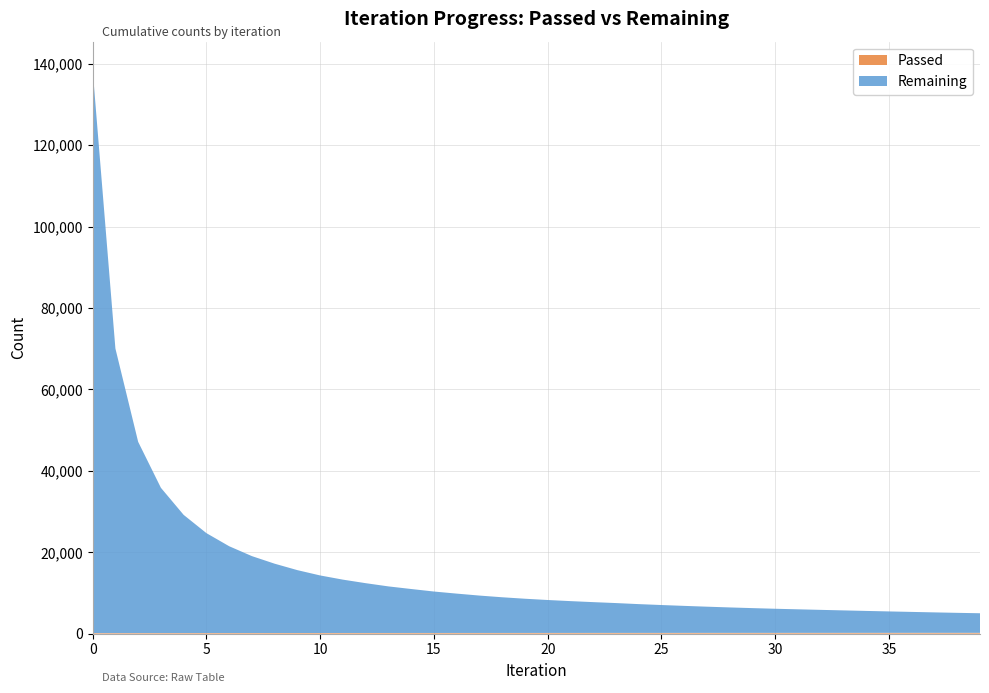

Reading left to right, transcribe all the data shown in this chart.

Passed: 138	140	141	143	145	148	150	152	154	155	157	159	161	162	164	165	167	168	169	171	173	175	178	180	181	182	184	185	186	188	189	191	192	194	195	196	197	198	199	200
Remaining: 138388	69908	46984	35683	29027	24545	21323	18890	17027	15442	14136	13105	12235	11442	10800	10180	9665	9184	8766	8403	8088	7814	7562	7330	7071	6846	6635	6437	6251	6081	5923	5784	5647	5515	5384	5260	5140	5022	4910	4808